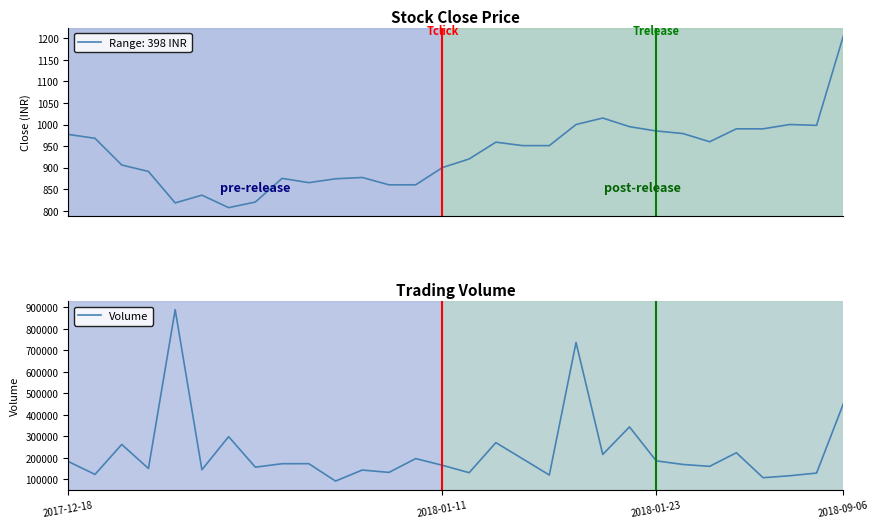

True or false: Volume and Close cross at least once.

False